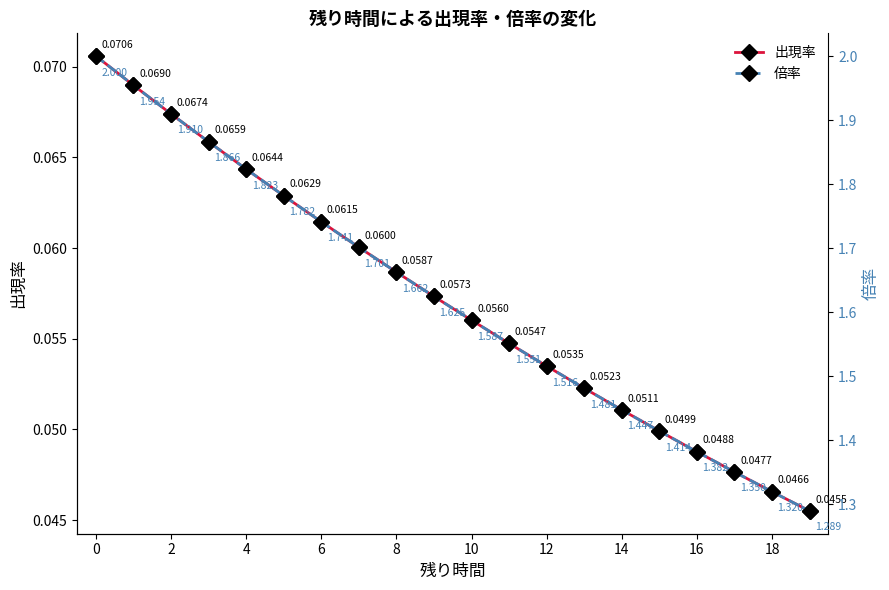

What are all the series names shown in the legend?

出現率, 倍率